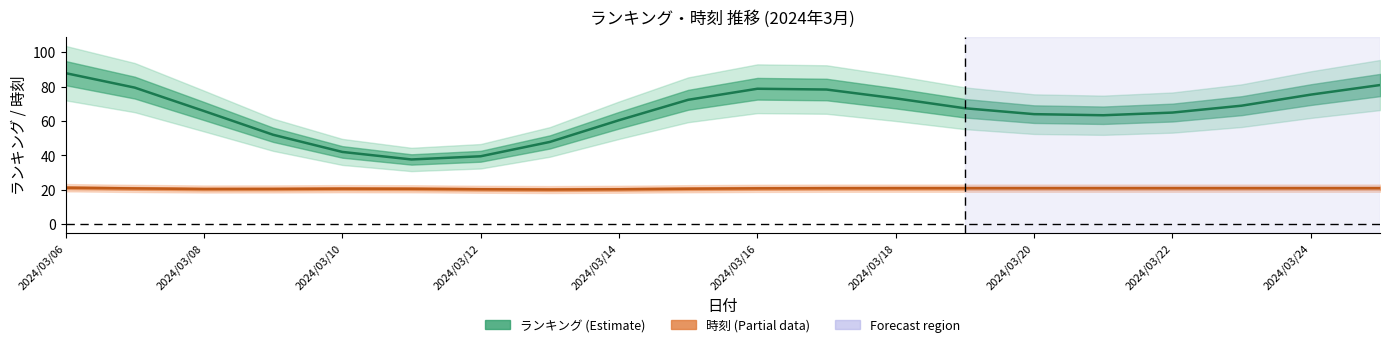

The value of ランキング at 2024/03/16 is 12.0. True or false?

False